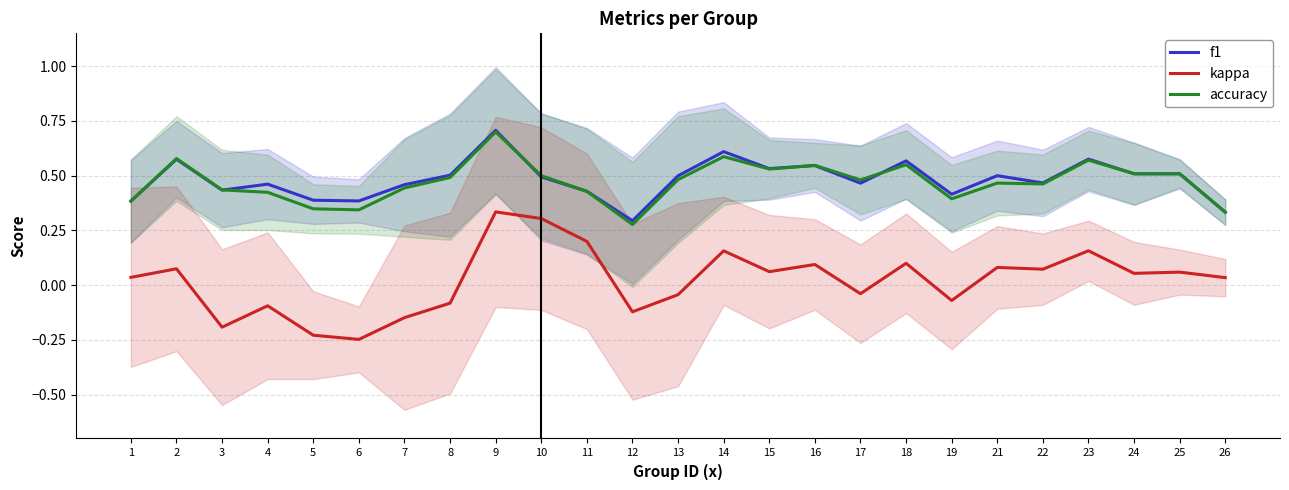

What is the value of the f1 point at the 15th from the left?

0.5